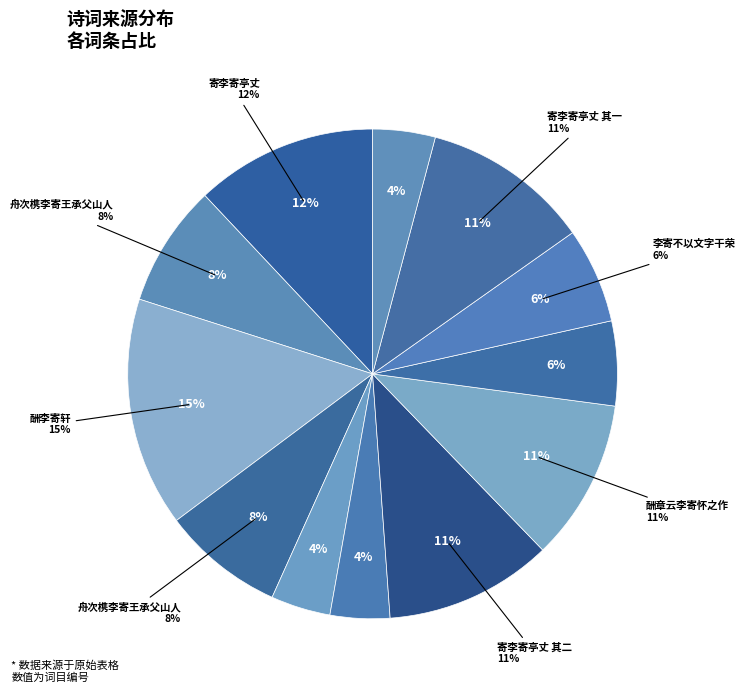

To the nearest percent, what is the average slice percentage?

8%